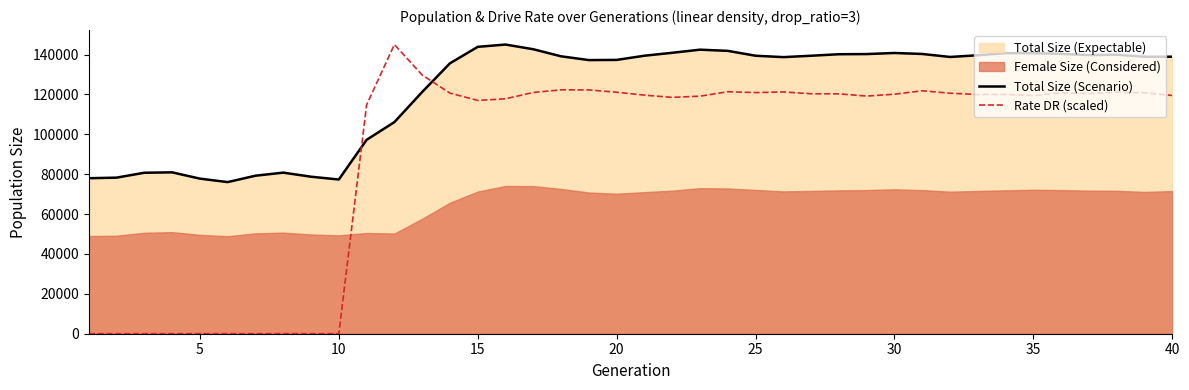

True or false: Rate DR (scaled) and Total Size (Scenario) intersect in this chart.

True